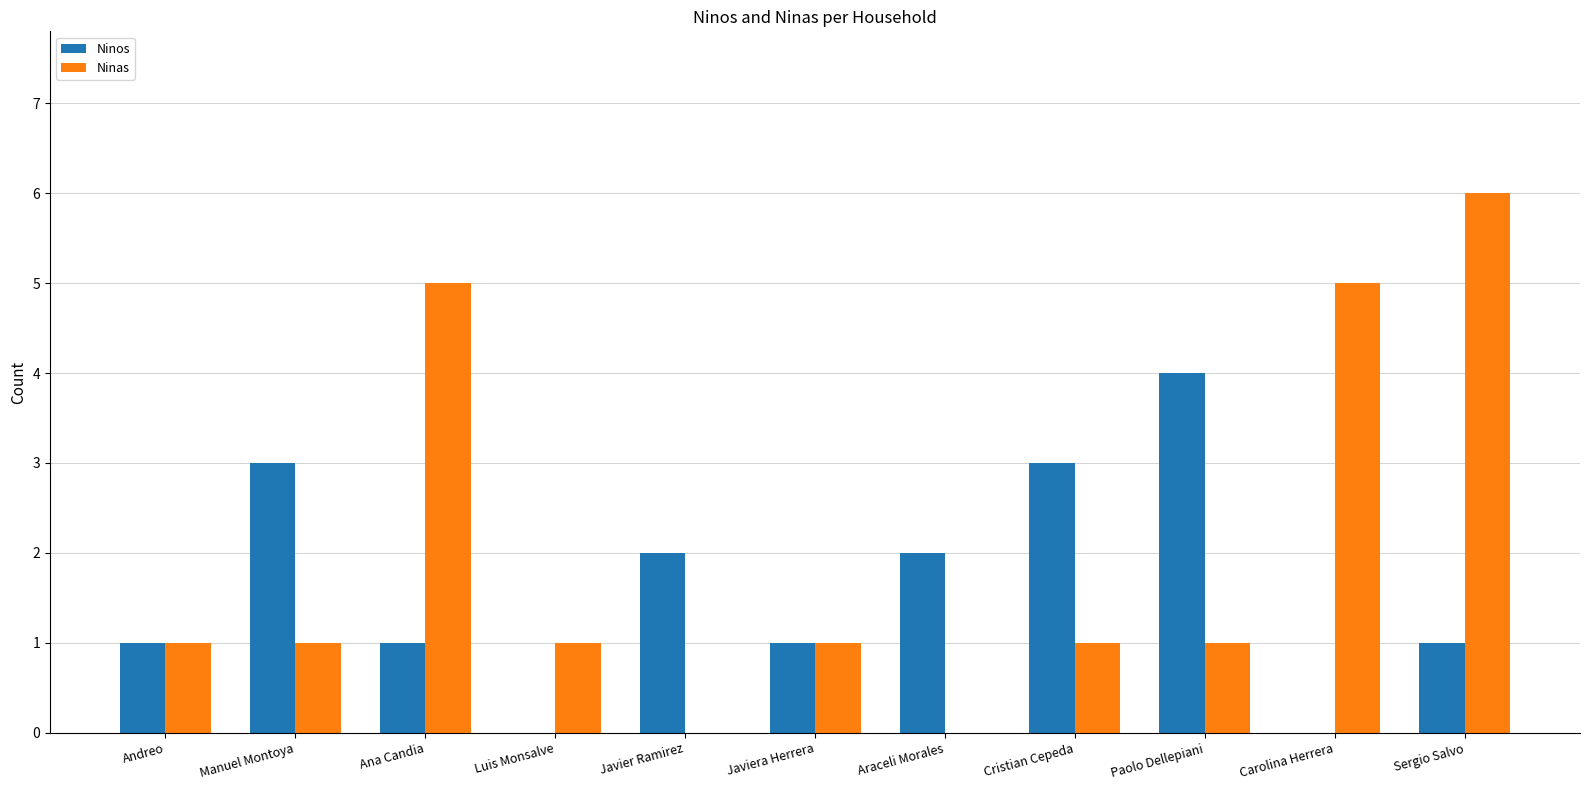

Is the value of Ninos at Andreo greater than the value of Ninas at Sergio Salvo?

No